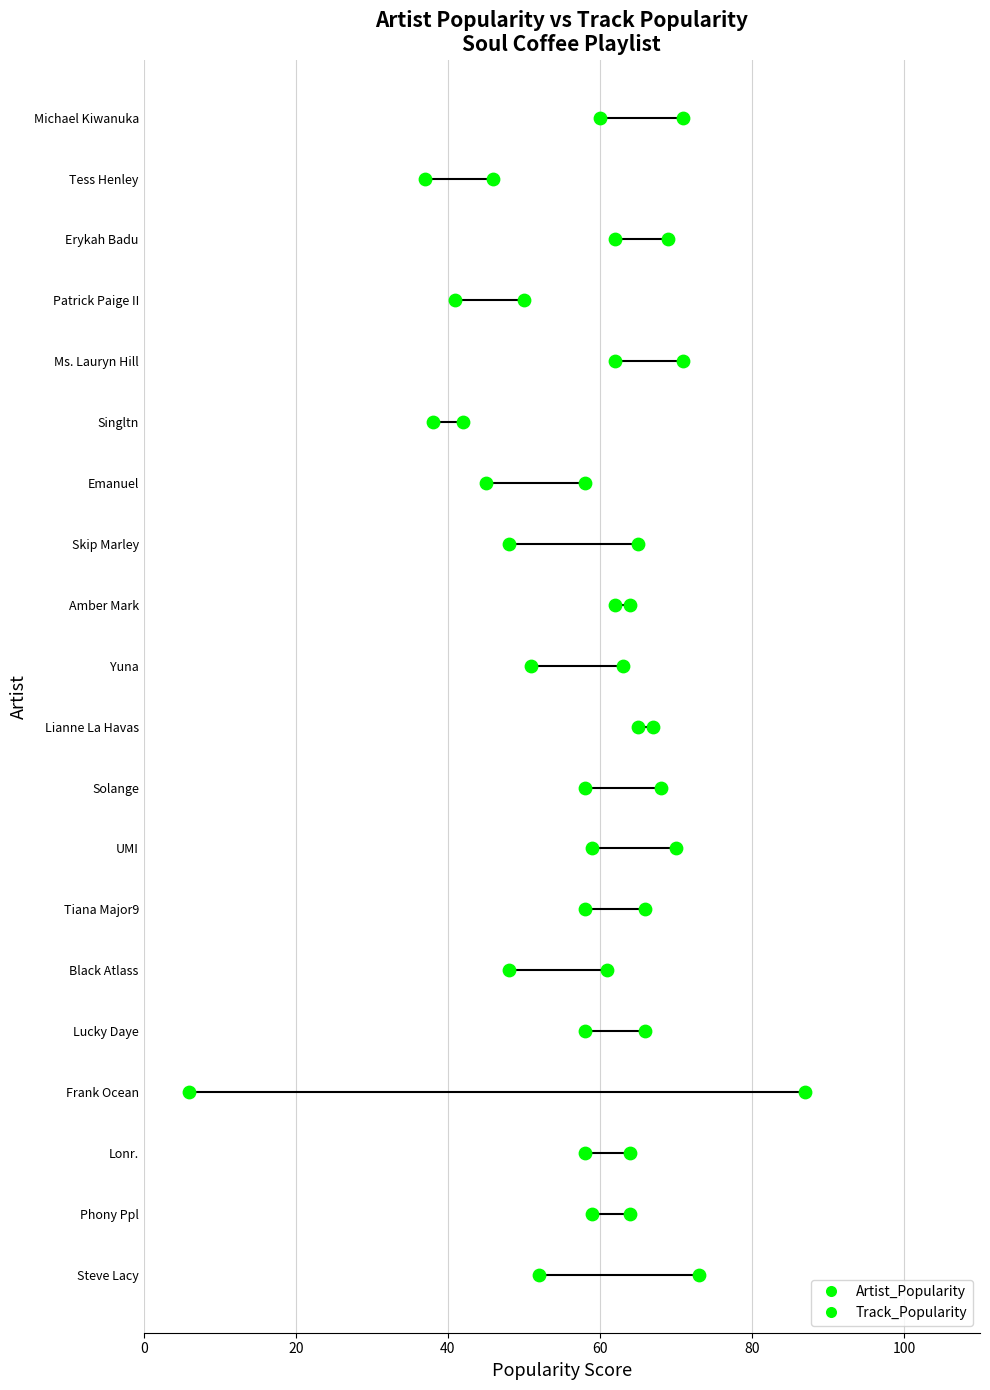

Which series has the largest total across all categories?

Artist_Popularity